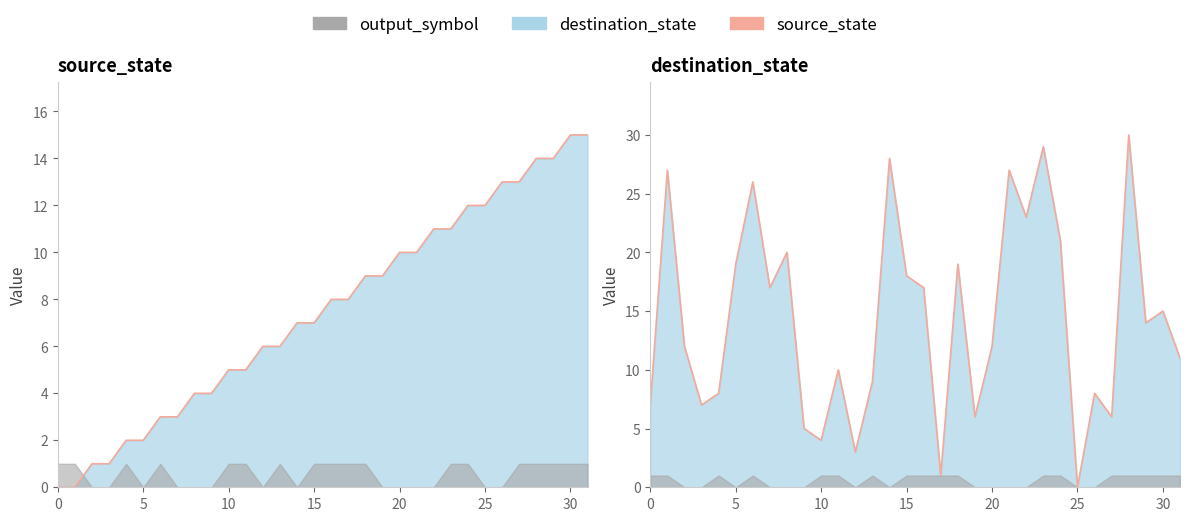

Which series changed the most between 24 and 26?

source_state (line)